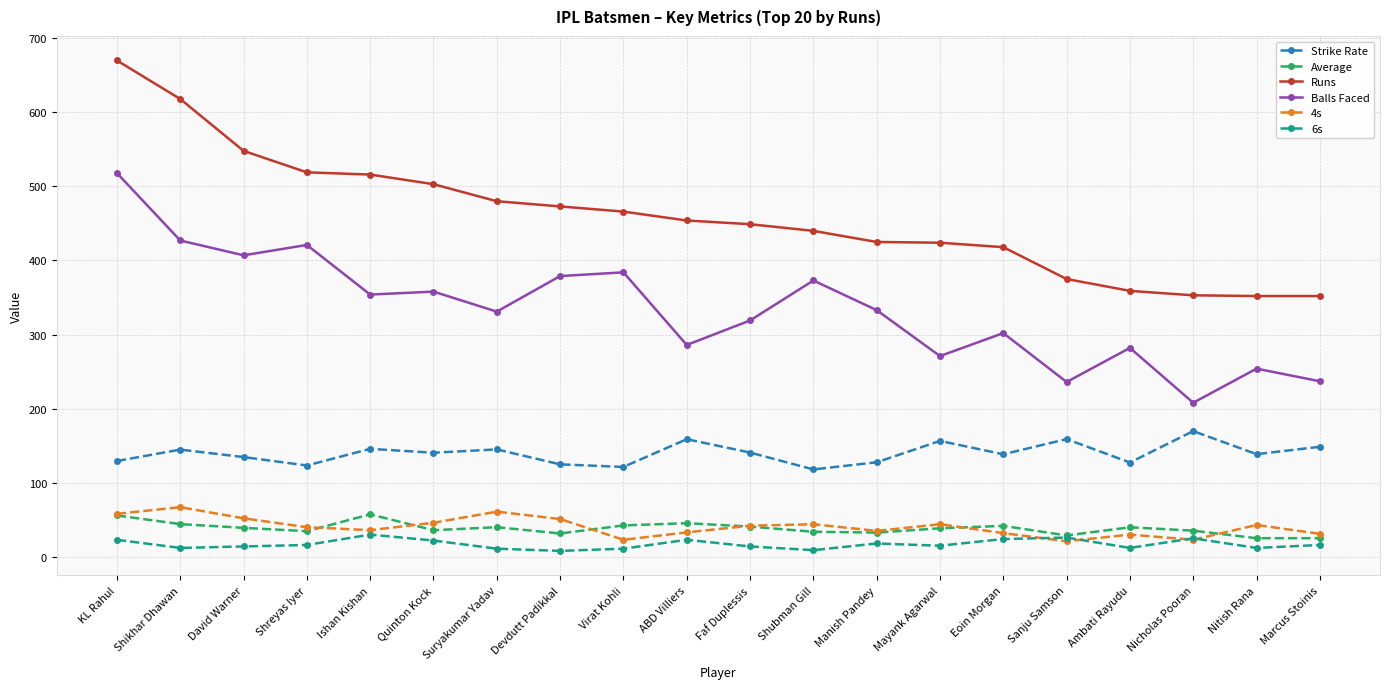

Is it true that 6s equals 23.0 at ABD Villiers?

True